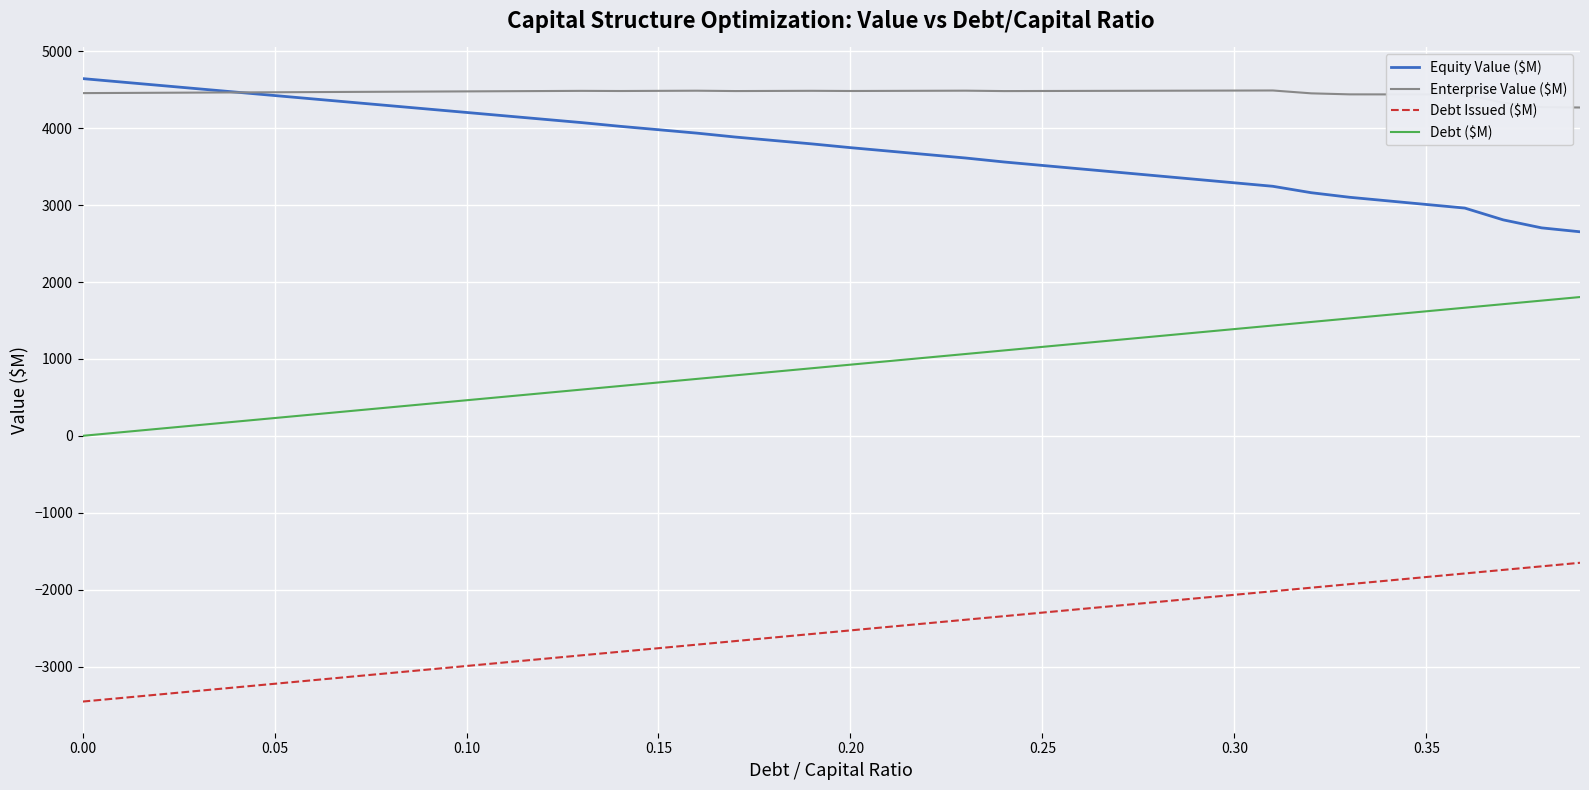

What are all the series names shown in the legend?

Equity Value ($M), Enterprise Value ($M), Debt Issued ($M), Debt ($M)